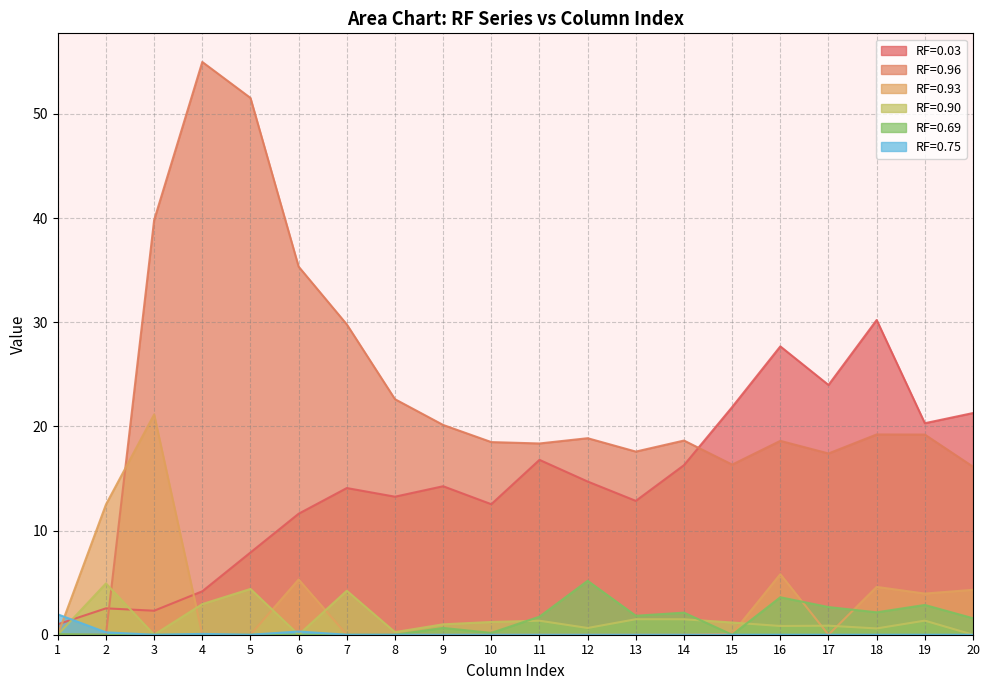

How many interior local valleys does the RF=0.90 series have?

6